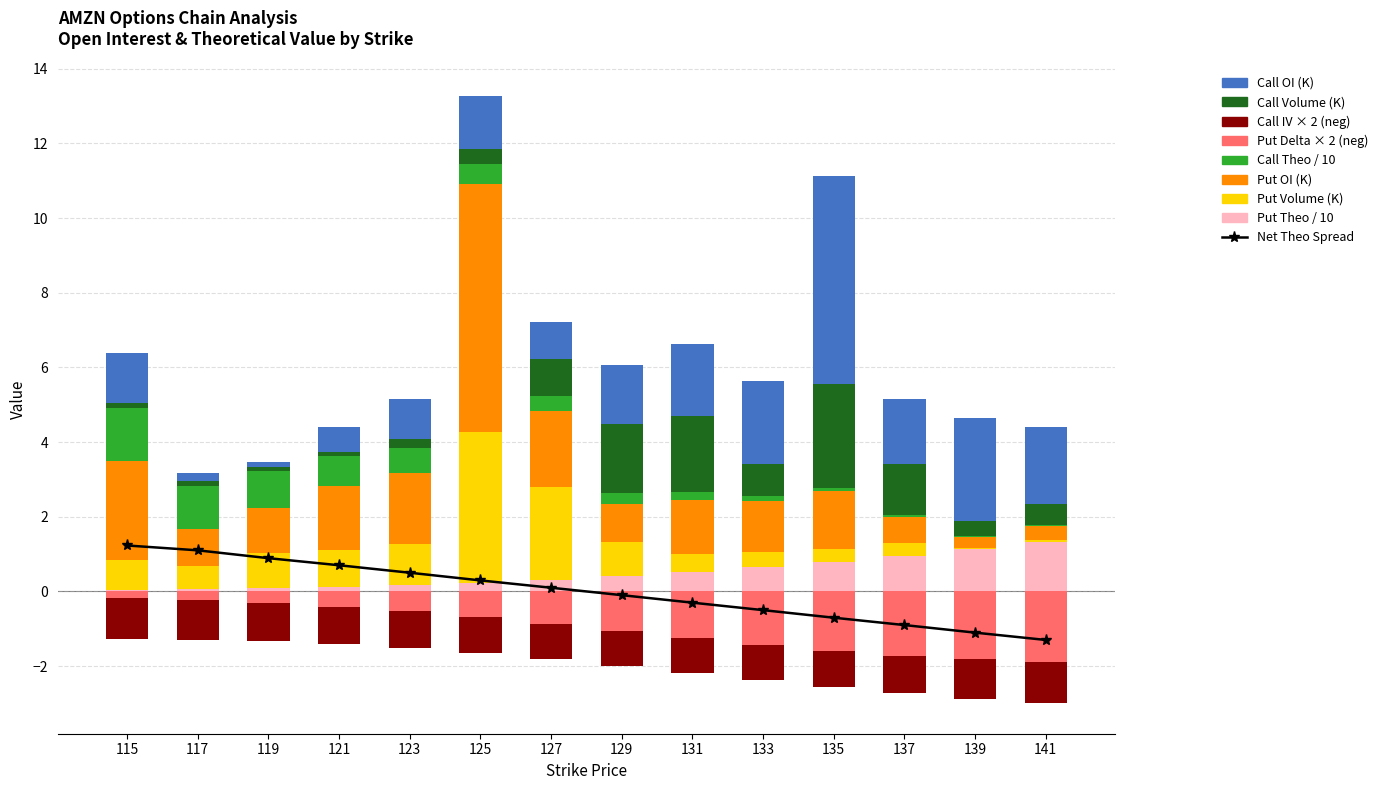

What is the value of the Call OI bar at the 2nd from the left?

0.2